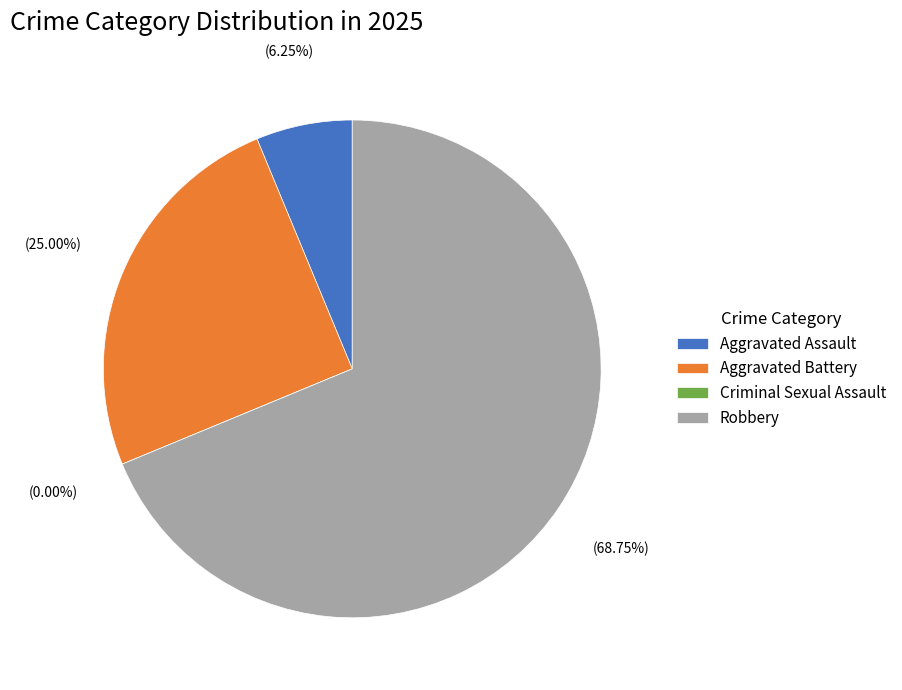

Rank the categories by value from highest to lowest.

Robbery, Aggravated Battery, Aggravated Assault, Criminal Sexual Assault